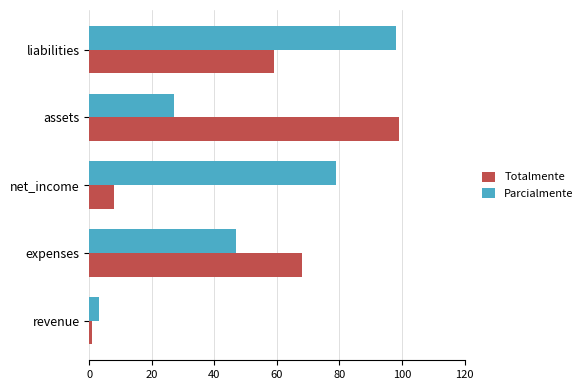

Is it true that Totalmente equals 135 at assets?

False